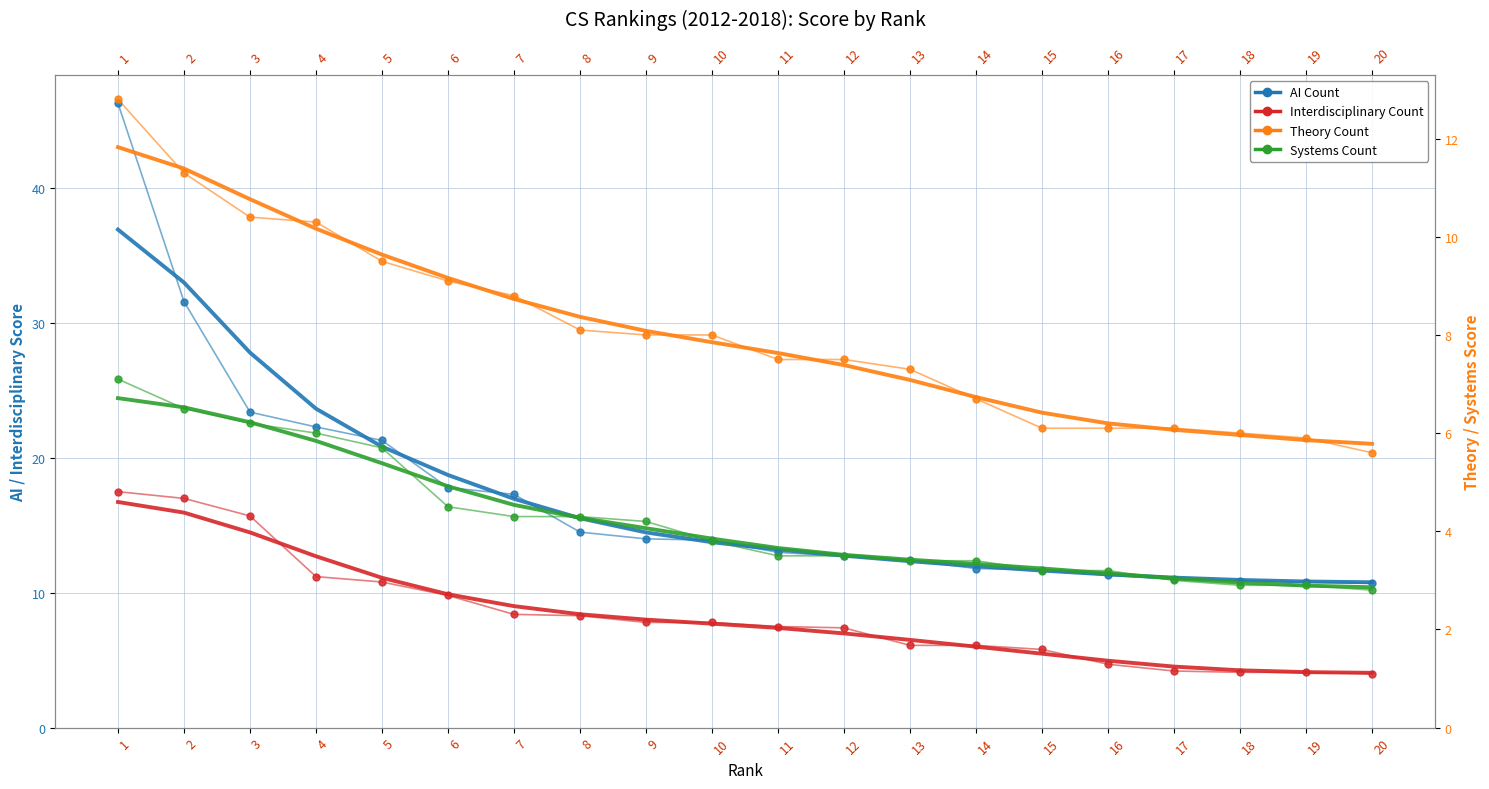

The value of Interdisciplinary Count at 9 is 8.0. True or false?

True